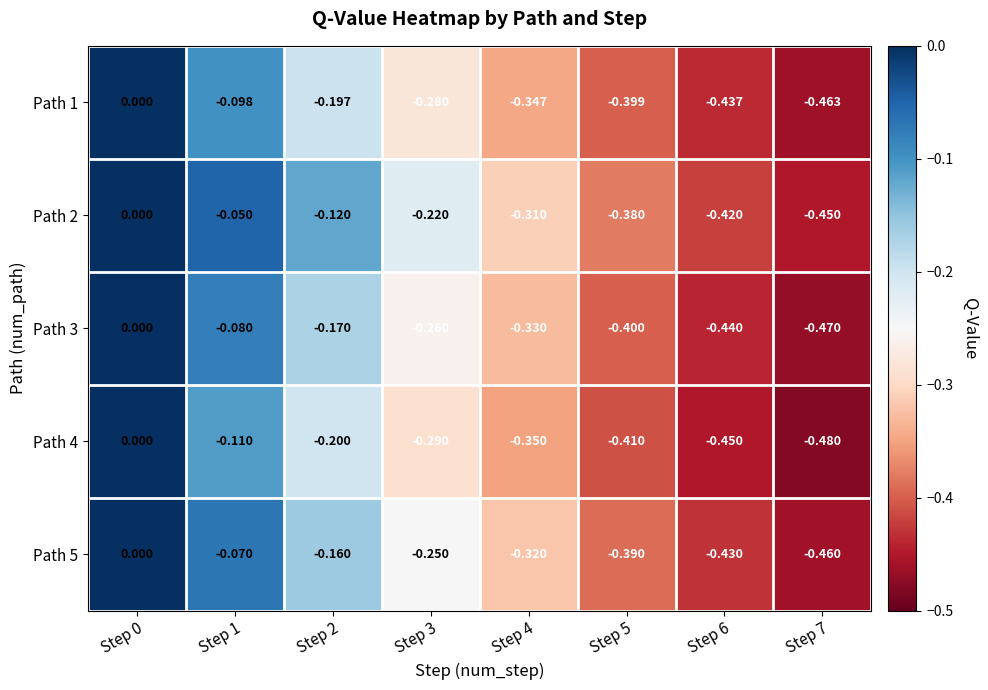

Is the value of Path 4 at Step 0 greater than the value of Path 1 at Step 4?

Yes